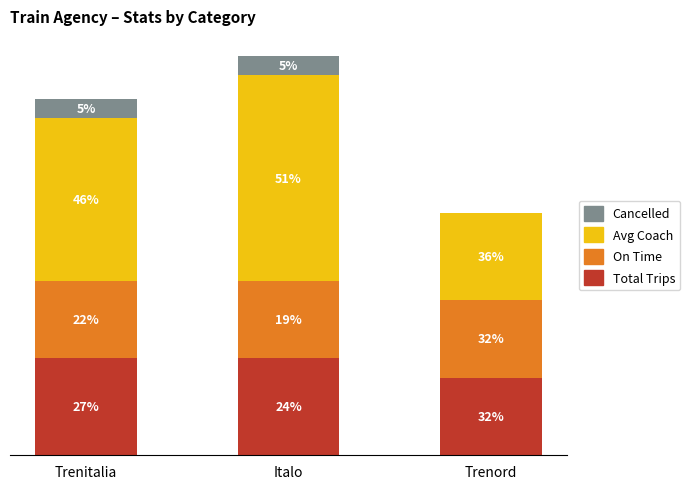

What are all the series names shown in the legend?

Cancelled, Avg Coach, On Time, Total Trips